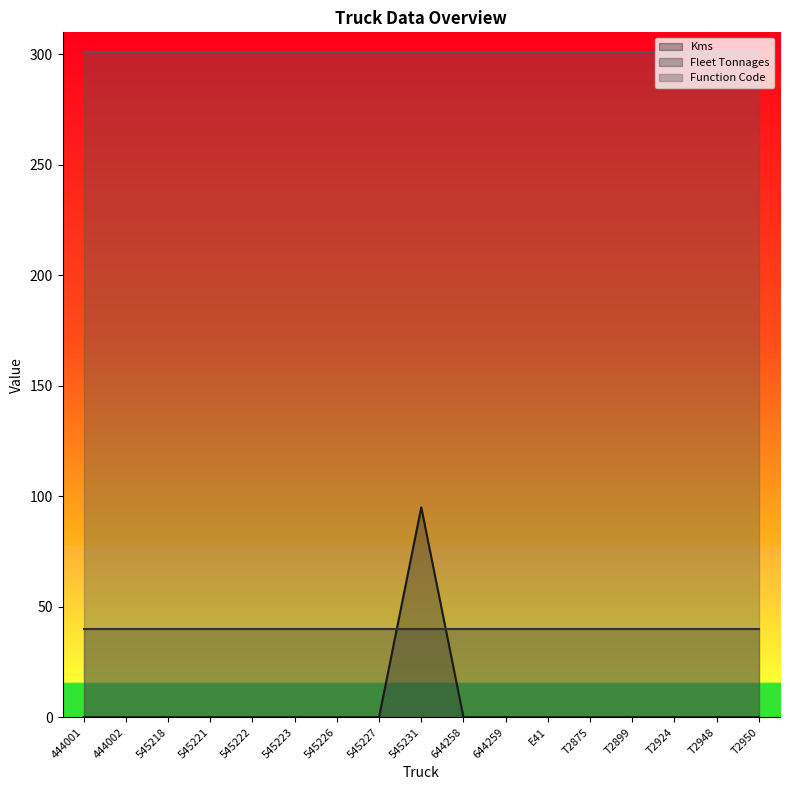

Which series has the largest total across all categories?

Function Code